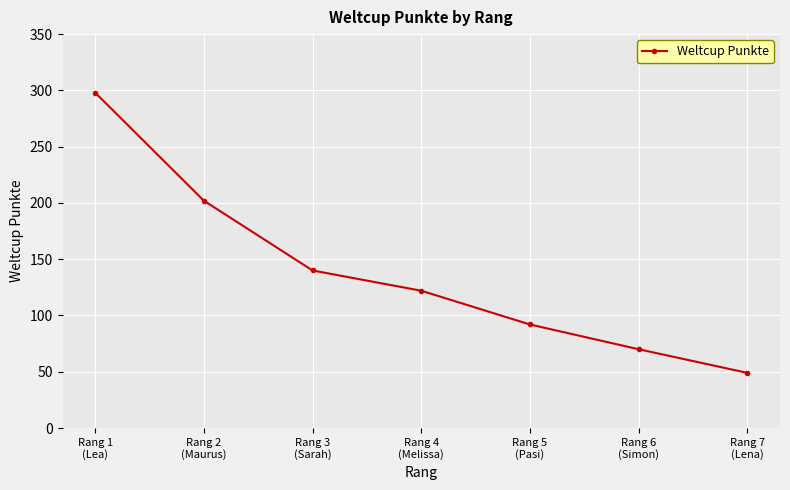

What is the difference between the maximum and second lowest values?

228